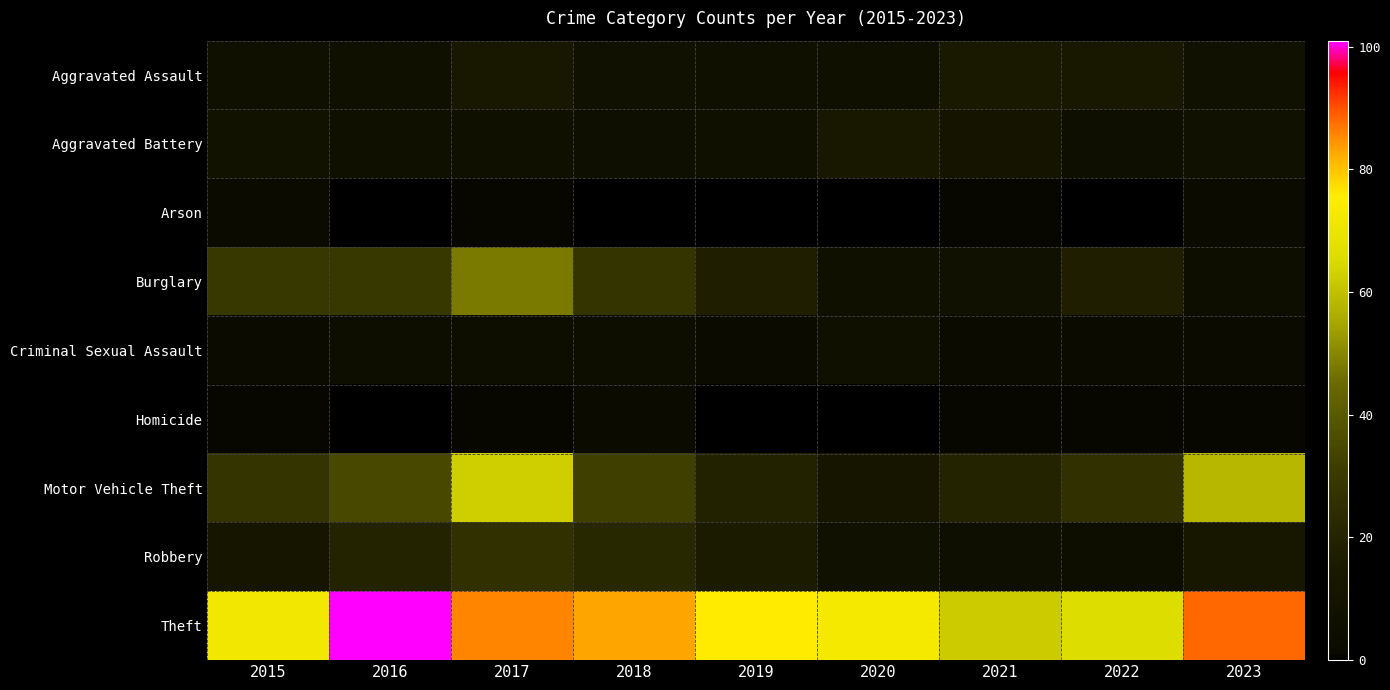

Which label corresponds to the smallest value in the chart?

2016